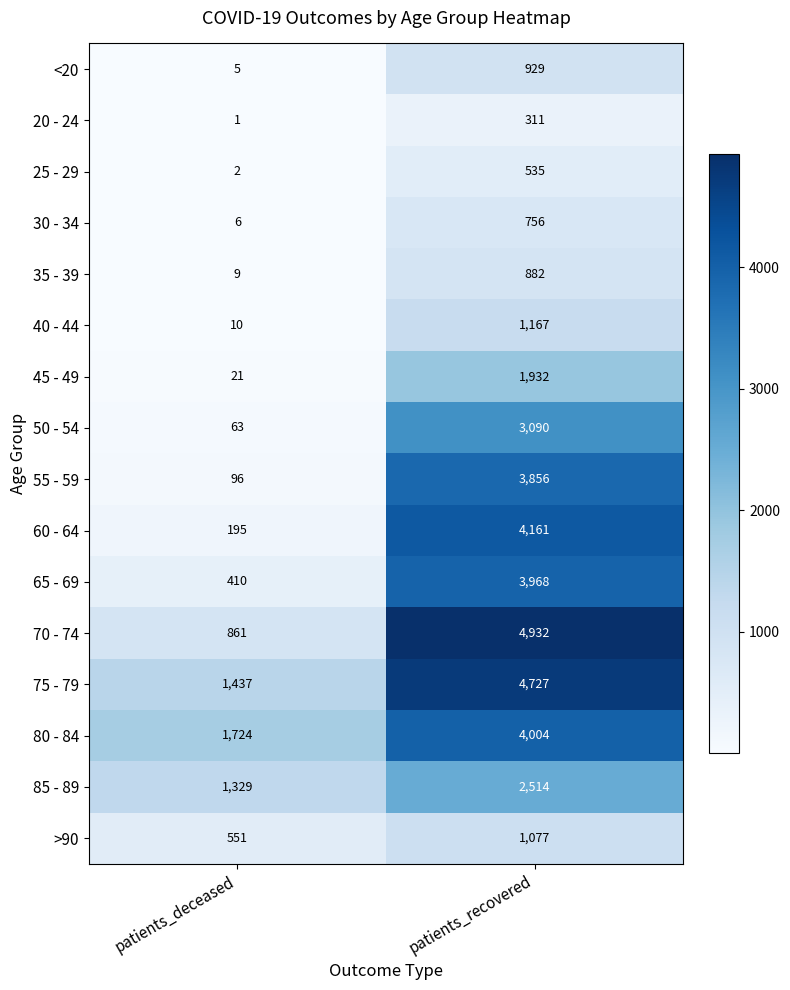

Between patients_deceased and patients_recovered, which series saw the biggest shift?

70 - 74